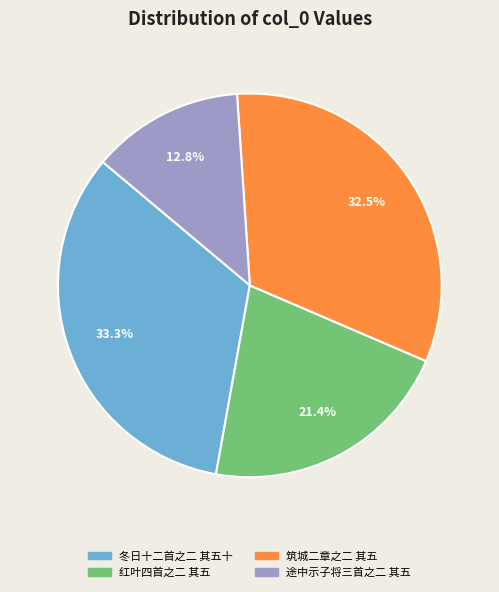

Is there a majority slice in this chart?

No